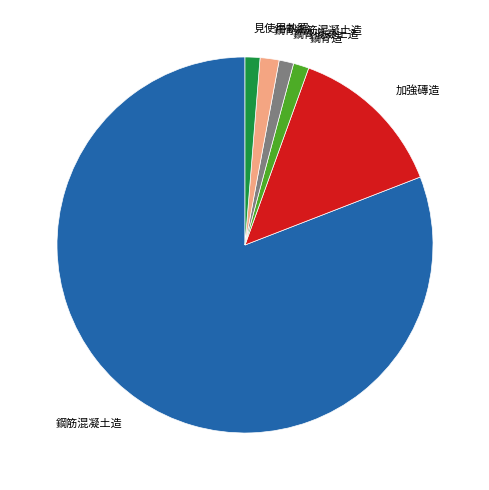

What is the ratio of the value at 鋼骨混凝土造 to the value at 加強磚造?

0.1